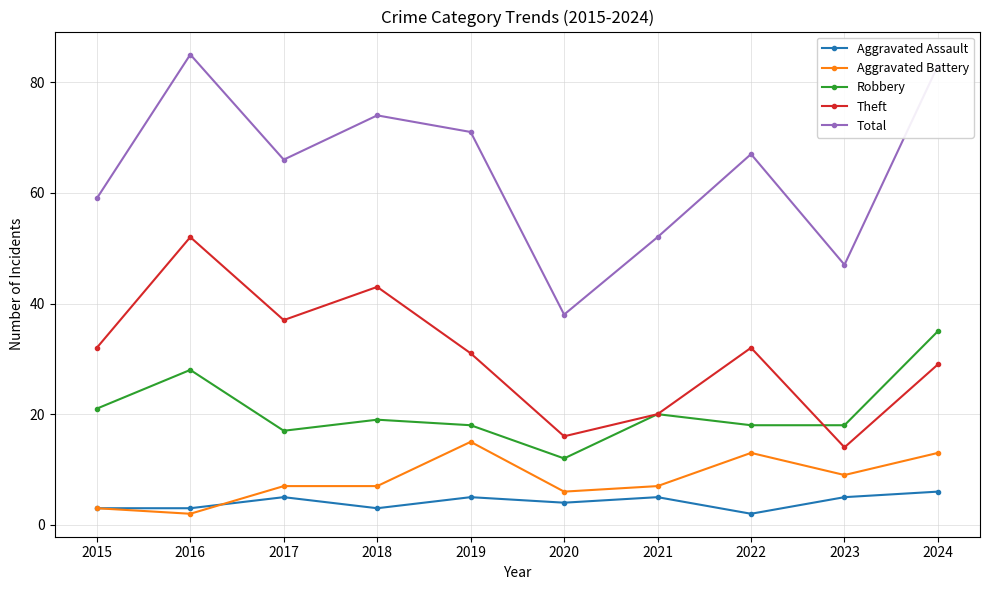

True or false: Theft and Aggravated Battery cross at least once.

False